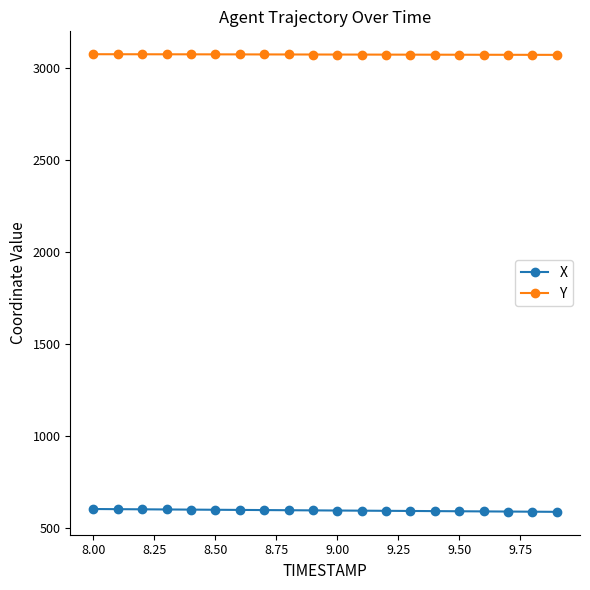

What is the value of the Y point at the 5th from the left?

3077.0